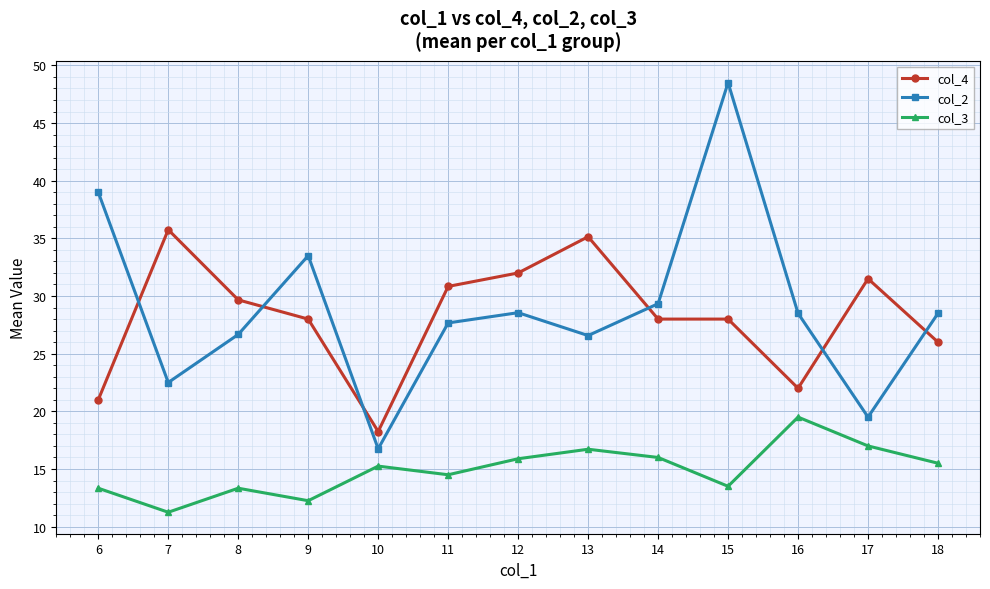

How many interior local peaks does the col_2 series have?

3